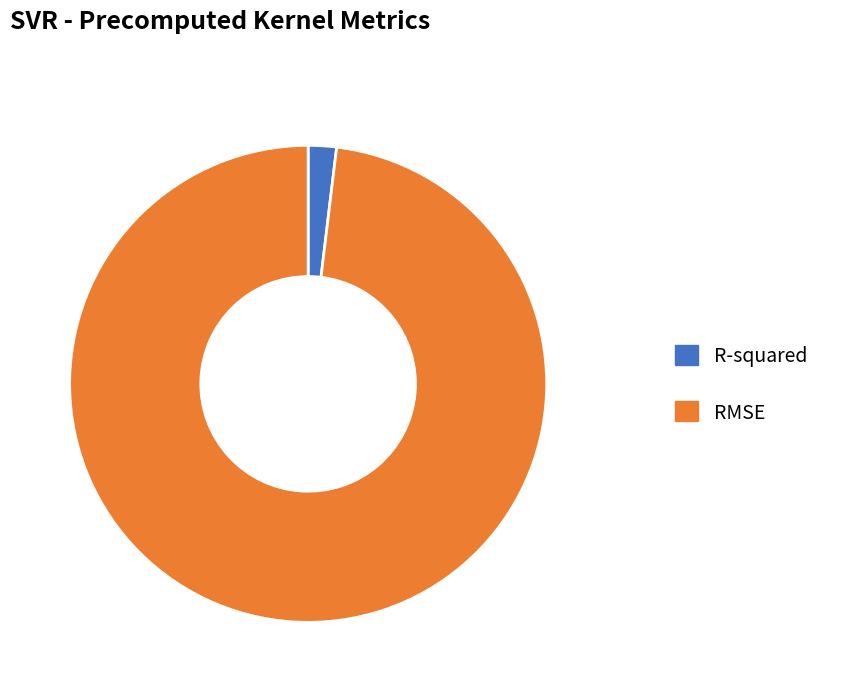

Which category accounts for the majority?

RMSE